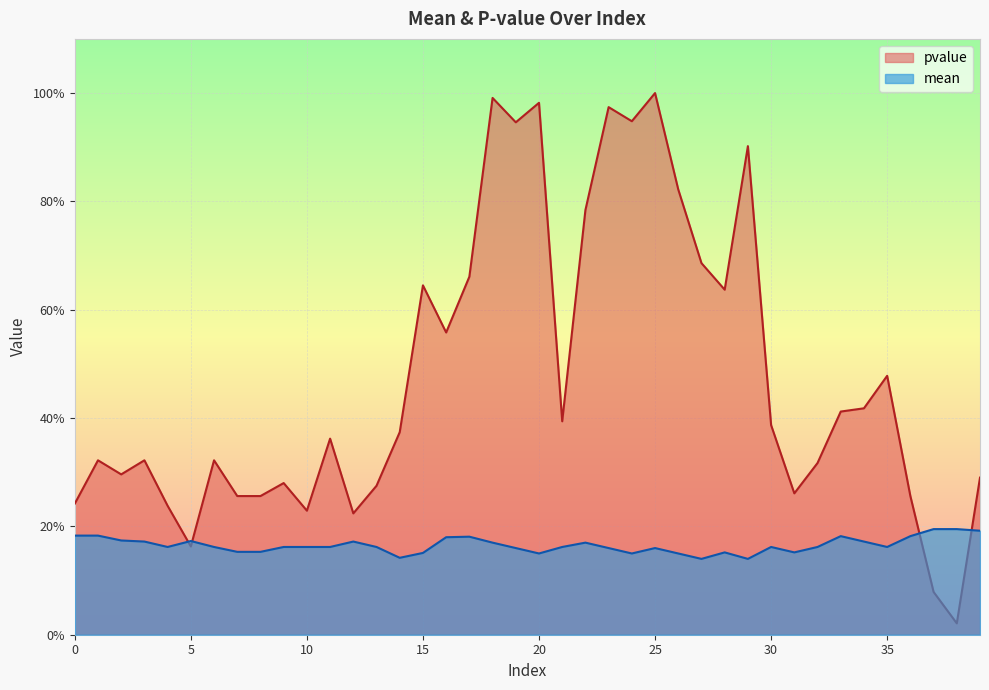

How many interior local valleys does the mean series have?

8